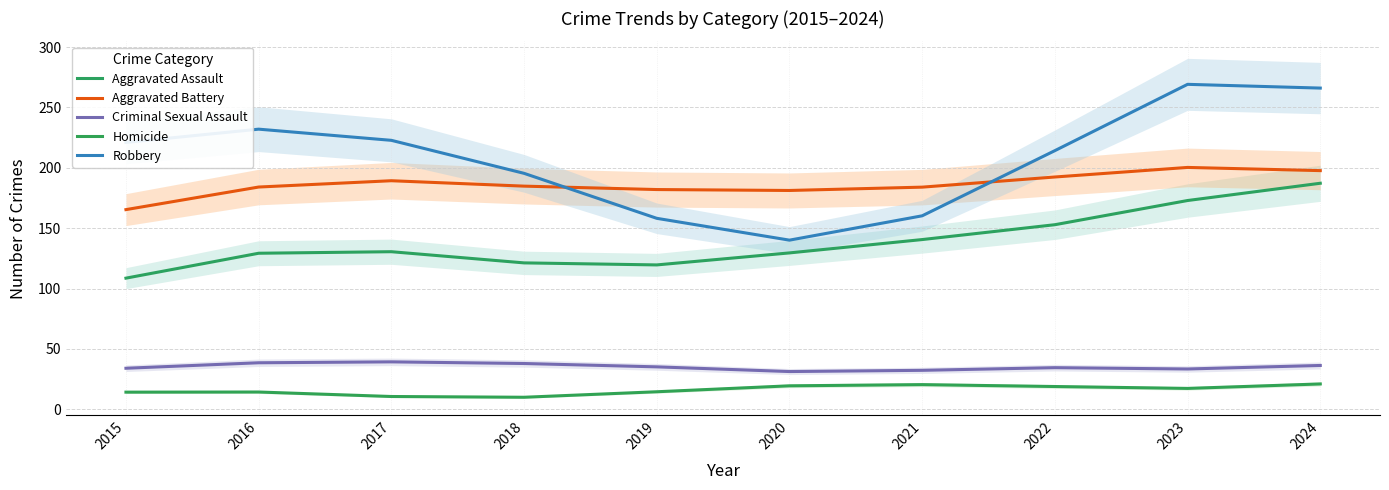

Reading left to right, transcribe all the data shown in this chart.

Aggravated Assault: 2015=108.6	2016=129.2	2017=130.5	2018=121.2	2019=119.5	2020=129.5	2021=140.5	2022=152.8	2023=172.9	2024=187.2
Aggravated Battery: 2015=165.3	2016=184.1	2017=189.3	2018=184.8	2019=182.0	2020=181.2	2021=184.0	2022=192.4	2023=200.3	2024=197.7
Criminal Sexual Assault: 2015=33.9	2016=38.5	2017=39.2	2018=37.9	2019=35.1	2020=31.2	2021=32.2	2022=34.4	2023=33.3	2024=36.2
Homicide: 2015=14.1	2016=14.2	2017=10.5	2018=9.9	2019=14.5	2020=19.4	2021=20.4	2022=18.8	2023=17.2	2024=20.9
Robbery: 2015=221.0	2016=232.0	2017=222.8	2018=195.4	2019=158.1	2020=140.1	2021=160.2	2022=214.2	2023=269.1	2024=266.0